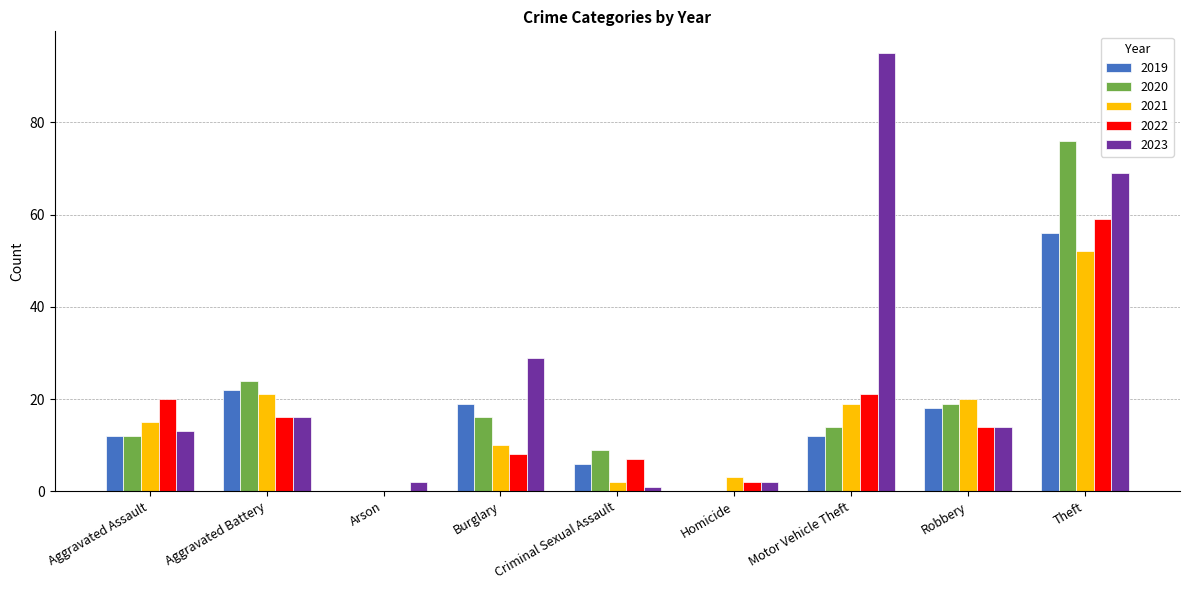

At which label does 2020 reach its peak?

Theft